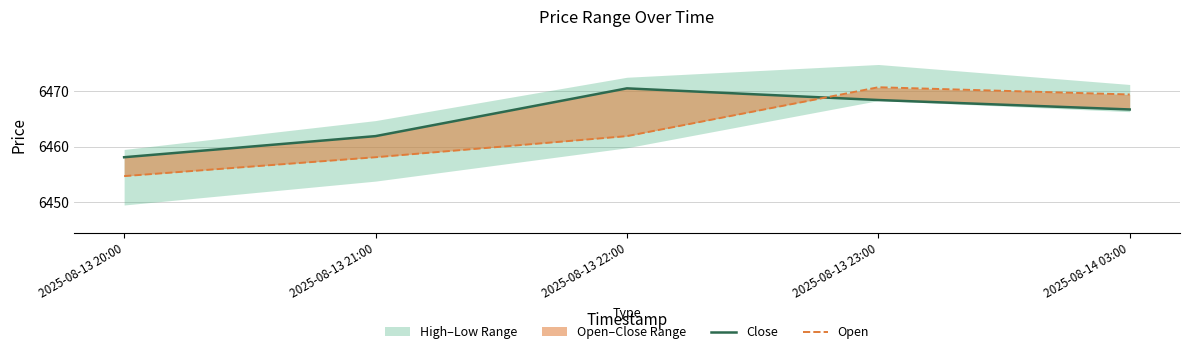

How many lines are shown in the chart?

2